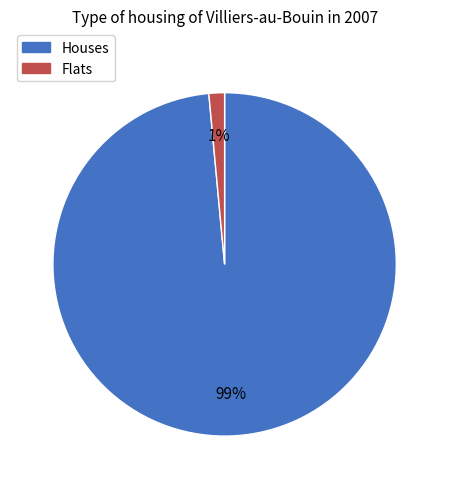

Is there any slice that represents more than half of the pie?

Yes